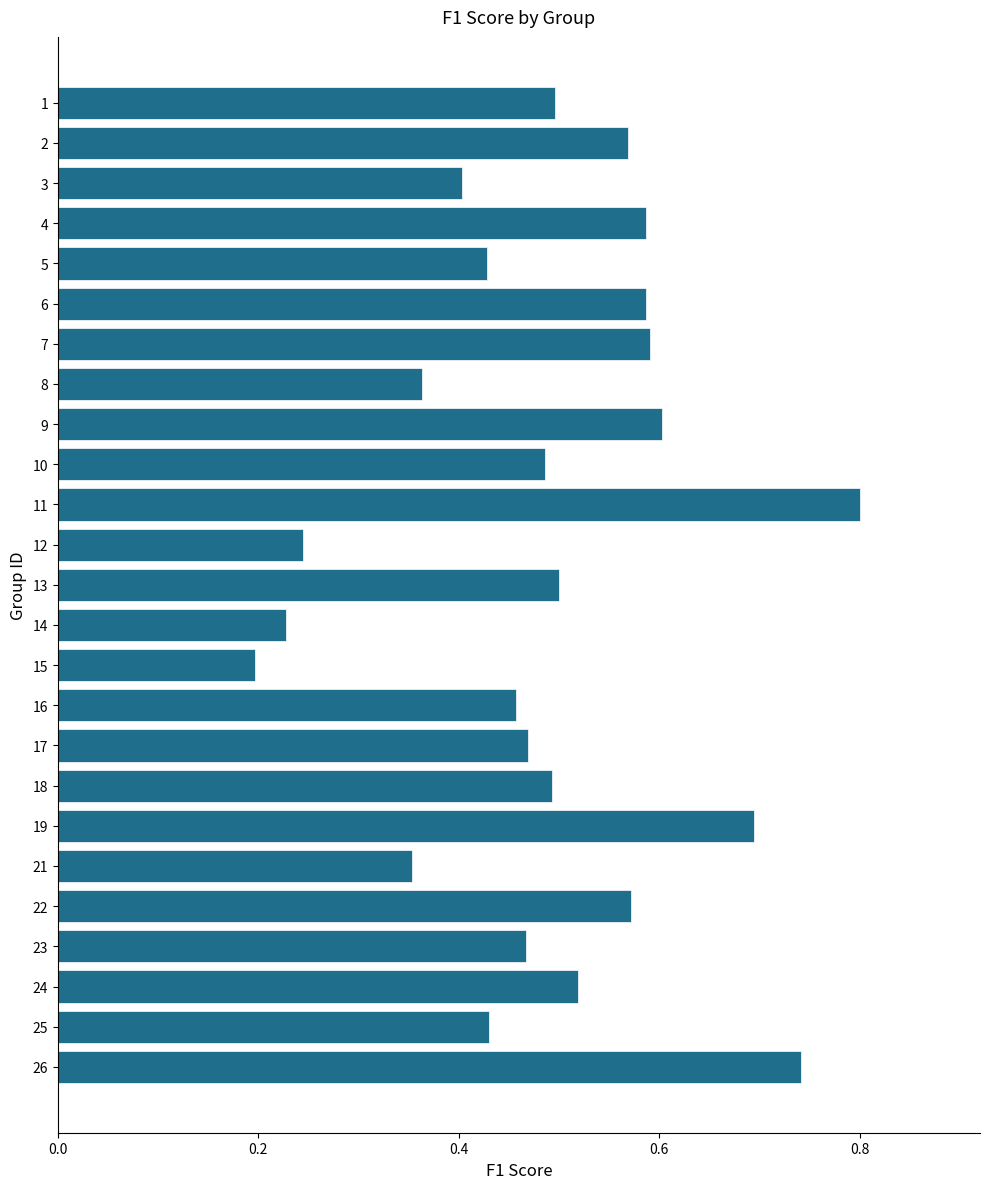

True or false: the data shows 0.6 at 2.

True